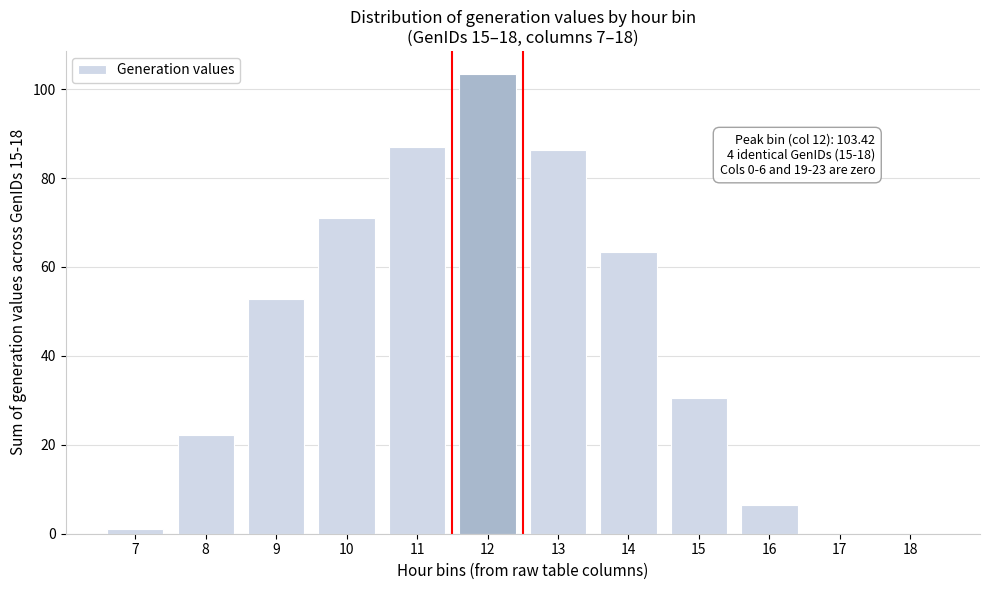

At which category does the chart reach its peak across all series?

12